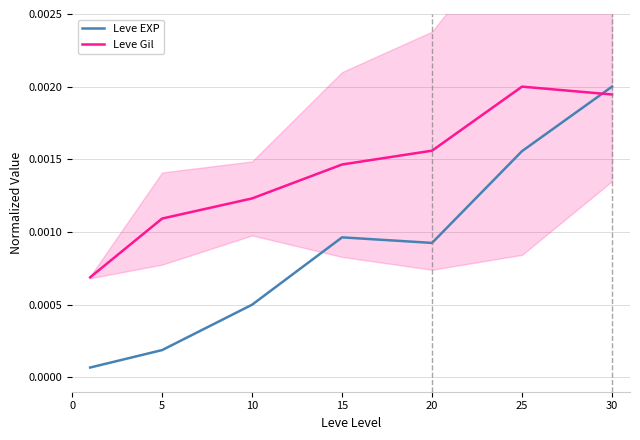

Between 15 and 30, which is larger?

30